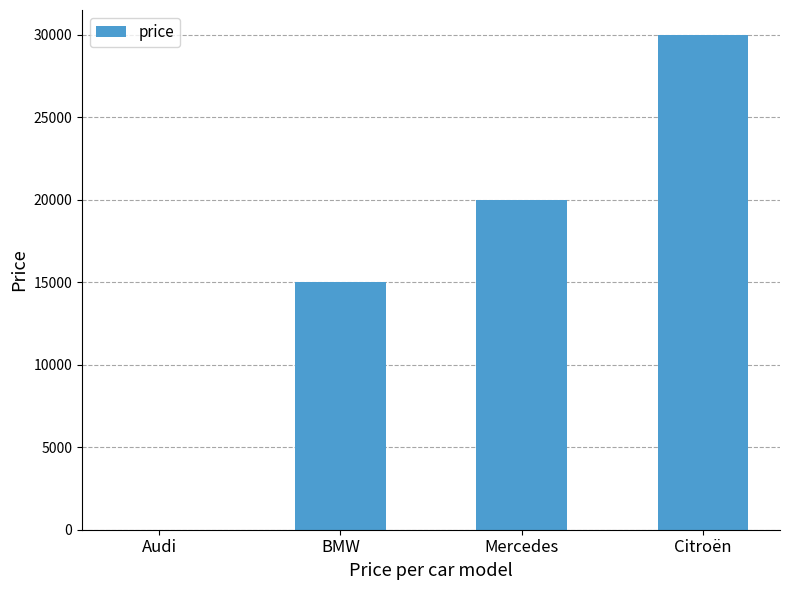

What is the change in value from Audi to Mercedes?

+20000